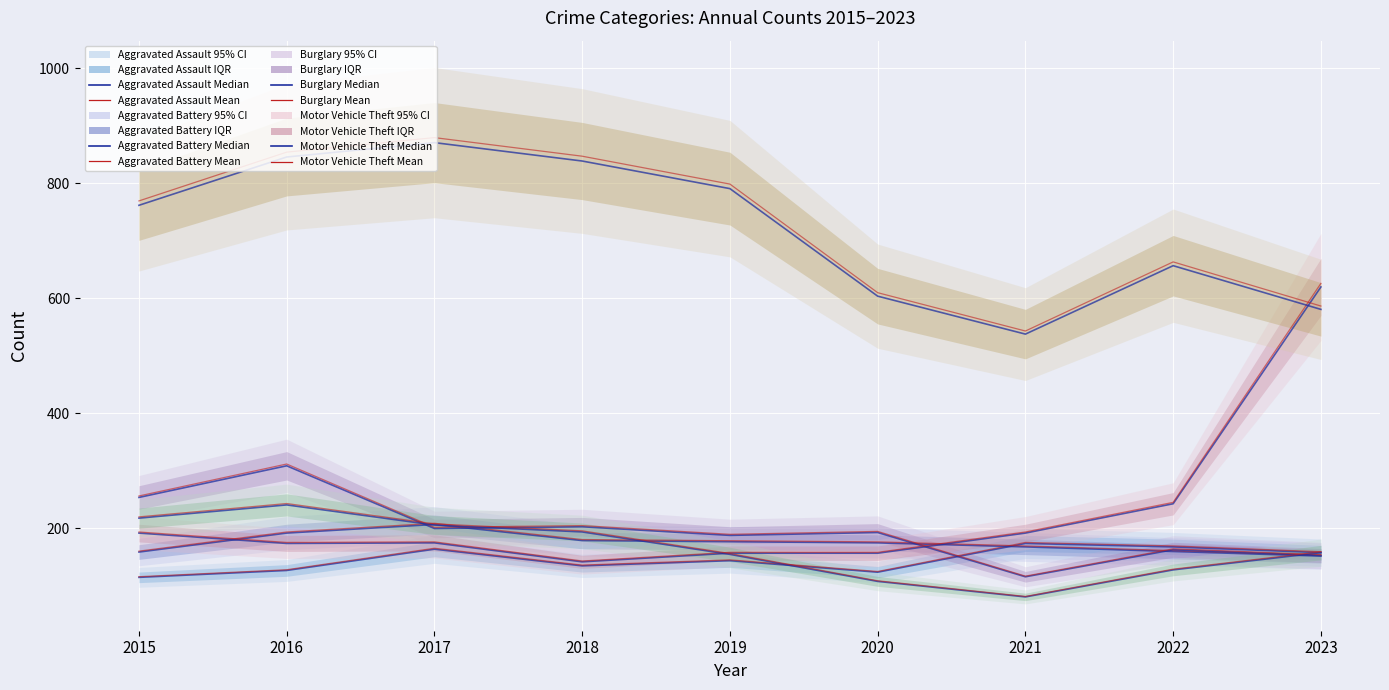

At which category is the sum across all series the highest?

2016